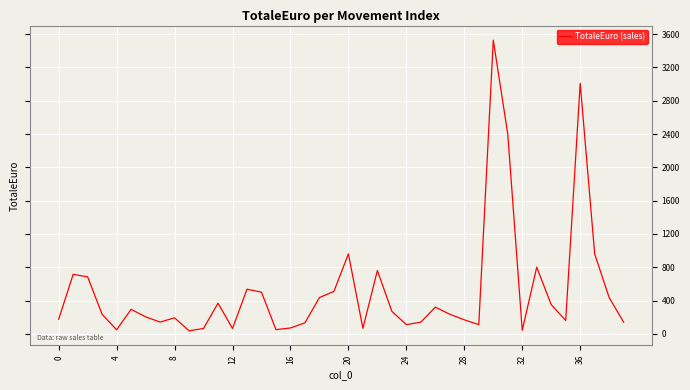

Does the chart display data point markers on the line(s)?

No